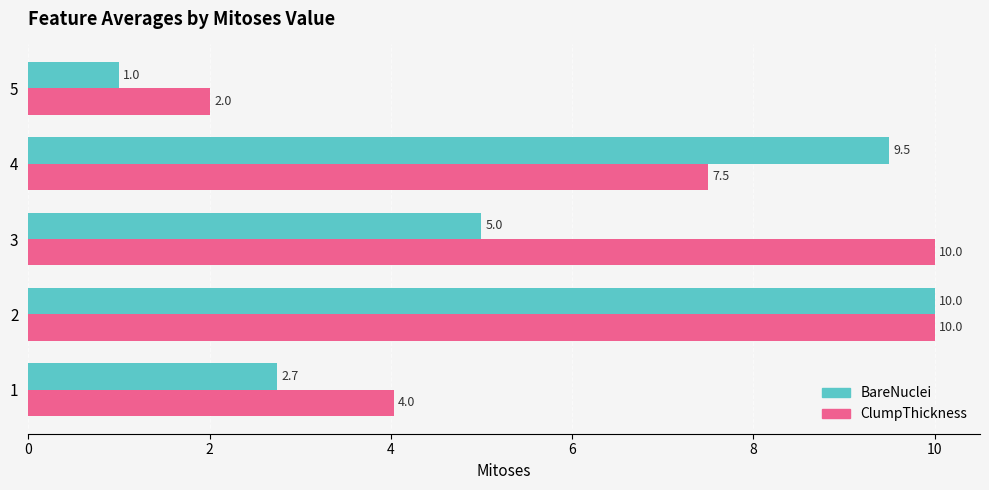

What are all the series names shown in the legend?

BareNuclei, ClumpThickness